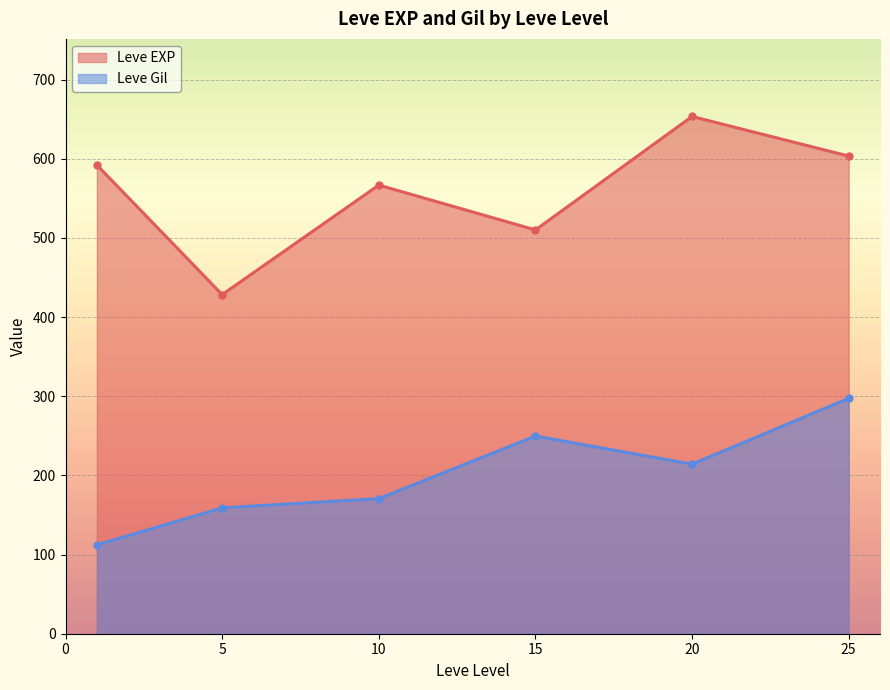

What is the lowest value of the Leve EXP series?

428.3